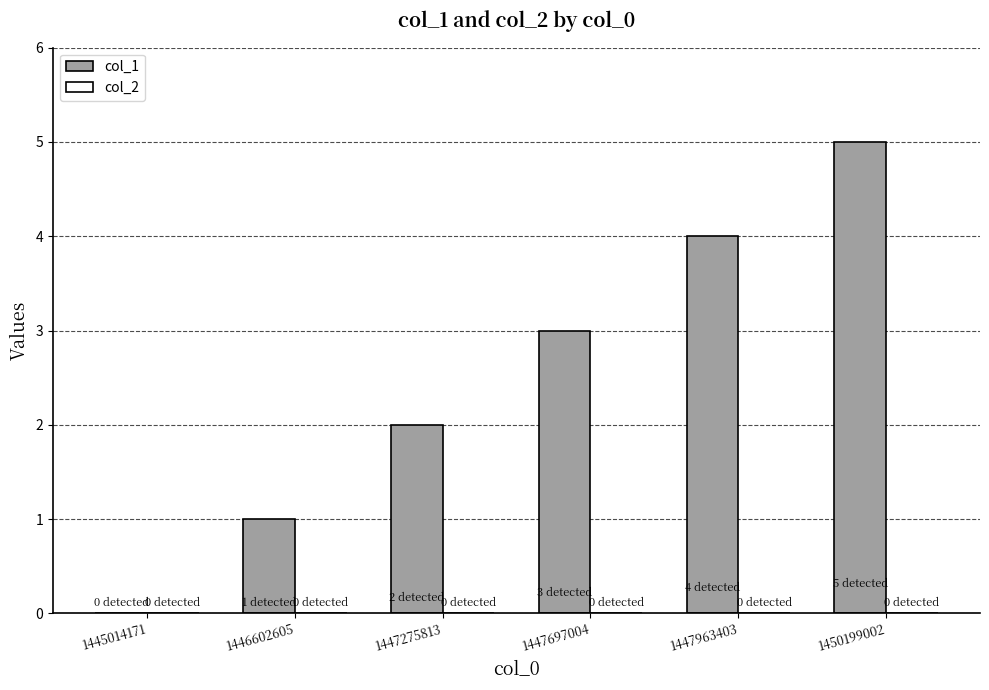

What is the change in value from 1447697004 to 1450199002?

+2